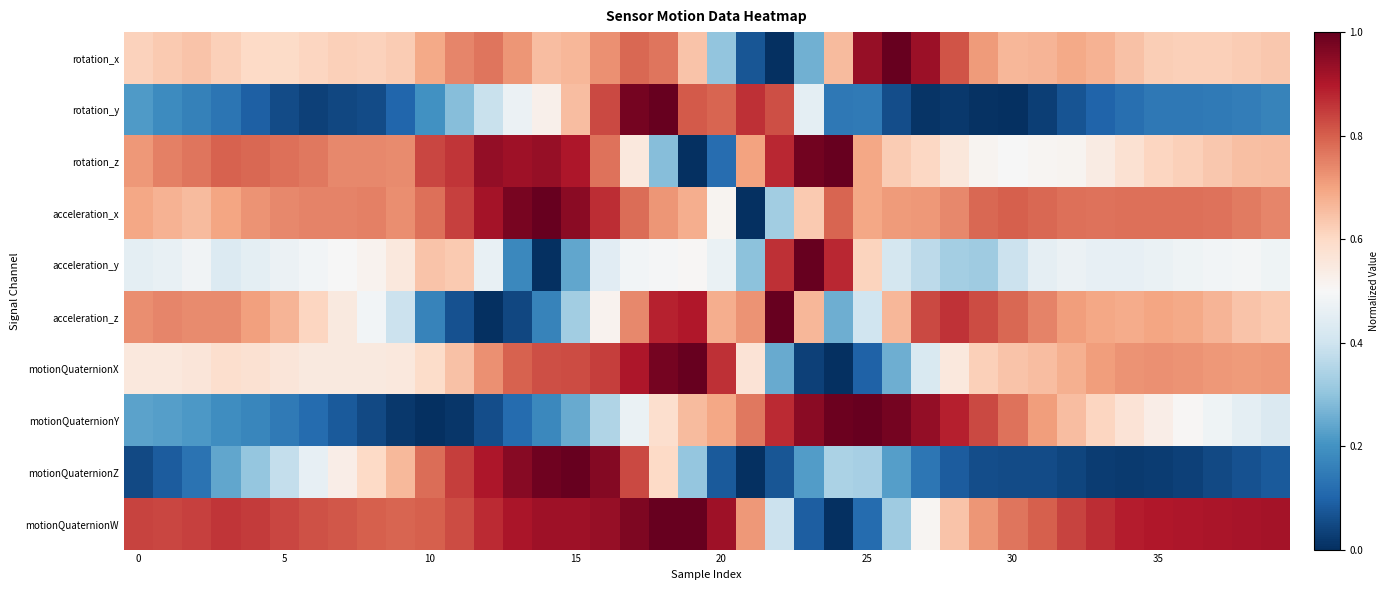

Reading left to right, transcribe all the data shown in this chart.

rotation_x: 0.6	0.6	0.6	0.6	0.6	0.6	0.6	0.6	0.6	0.6	0.7	0.7	0.8	0.7	0.7	0.7	0.7	0.8	0.8	0.6	0.3	0.1	0.0	0.3	0.7	0.9	1.0	0.9	0.8	0.7	0.7	0.7	0.7	0.7	0.6	0.6	0.6	0.6	0.6	0.6
rotation_y: 0.2	0.2	0.2	0.1	0.1	0.1	0.0	0.0	0.1	0.1	0.2	0.3	0.4	0.5	0.5	0.7	0.8	1.0	1.0	0.8	0.8	0.9	0.8	0.5	0.1	0.1	0.1	0.0	0.0	0.0	0.0	0.0	0.1	0.1	0.1	0.1	0.1	0.1	0.2	0.2
rotation_z: 0.7	0.8	0.8	0.8	0.8	0.8	0.8	0.7	0.7	0.7	0.8	0.9	0.9	0.9	0.9	0.9	0.8	0.6	0.3	0.0	0.1	0.7	0.9	1.0	1.0	0.7	0.6	0.6	0.6	0.5	0.5	0.5	0.5	0.5	0.6	0.6	0.6	0.6	0.7	0.7
acceleration_x: 0.7	0.7	0.7	0.7	0.7	0.7	0.7	0.7	0.8	0.7	0.8	0.8	0.9	1.0	1.0	1.0	0.9	0.8	0.7	0.7	0.5	0.0	0.3	0.6	0.8	0.7	0.7	0.7	0.7	0.8	0.8	0.8	0.8	0.8	0.8	0.8	0.8	0.8	0.8	0.7
acceleration_y: 0.4	0.5	0.5	0.4	0.5	0.5	0.5	0.5	0.5	0.6	0.6	0.6	0.5	0.2	0.0	0.2	0.4	0.5	0.5	0.5	0.5	0.3	0.9	1.0	0.9	0.6	0.4	0.4	0.3	0.3	0.4	0.5	0.5	0.5	0.5	0.5	0.5	0.5	0.5	0.5
acceleration_z: 0.7	0.7	0.7	0.7	0.7	0.7	0.6	0.5	0.5	0.4	0.2	0.1	0.0	0.0	0.2	0.3	0.5	0.7	0.9	0.9	0.7	0.7	1.0	0.7	0.3	0.4	0.7	0.8	0.9	0.8	0.8	0.7	0.7	0.7	0.7	0.7	0.7	0.7	0.6	0.6
motionQuaternionX: 0.6	0.6	0.6	0.6	0.6	0.6	0.5	0.5	0.5	0.6	0.6	0.6	0.7	0.8	0.8	0.8	0.8	0.9	1.0	1.0	0.9	0.6	0.2	0.0	0.0	0.1	0.3	0.4	0.6	0.6	0.6	0.7	0.7	0.7	0.7	0.7	0.7	0.7	0.7	0.7
motionQuaternionY: 0.2	0.2	0.2	0.2	0.2	0.1	0.1	0.1	0.0	0.0	0.0	0.0	0.1	0.1	0.2	0.2	0.3	0.5	0.6	0.7	0.7	0.8	0.9	1.0	1.0	1.0	1.0	0.9	0.9	0.8	0.8	0.7	0.7	0.6	0.6	0.5	0.5	0.5	0.5	0.4
motionQuaternionZ: 0.0	0.1	0.1	0.2	0.3	0.4	0.5	0.5	0.6	0.7	0.8	0.8	0.9	1.0	1.0	1.0	1.0	0.8	0.6	0.3	0.1	0.0	0.1	0.2	0.3	0.3	0.2	0.1	0.1	0.1	0.1	0.1	0.0	0.0	0.0	0.0	0.0	0.0	0.1	0.1
motionQuaternionW: 0.8	0.8	0.8	0.9	0.8	0.8	0.8	0.8	0.8	0.8	0.8	0.8	0.9	0.9	0.9	0.9	0.9	1.0	1.0	1.0	0.9	0.7	0.4	0.1	0.0	0.1	0.3	0.5	0.6	0.7	0.8	0.8	0.8	0.9	0.9	0.9	0.9	0.9	0.9	0.9